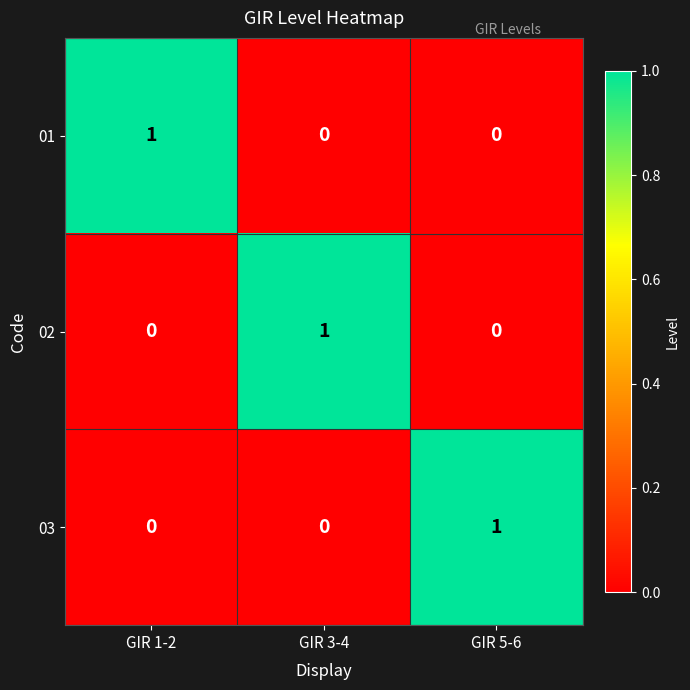

At how many categories does at least one series exceed 0?

3